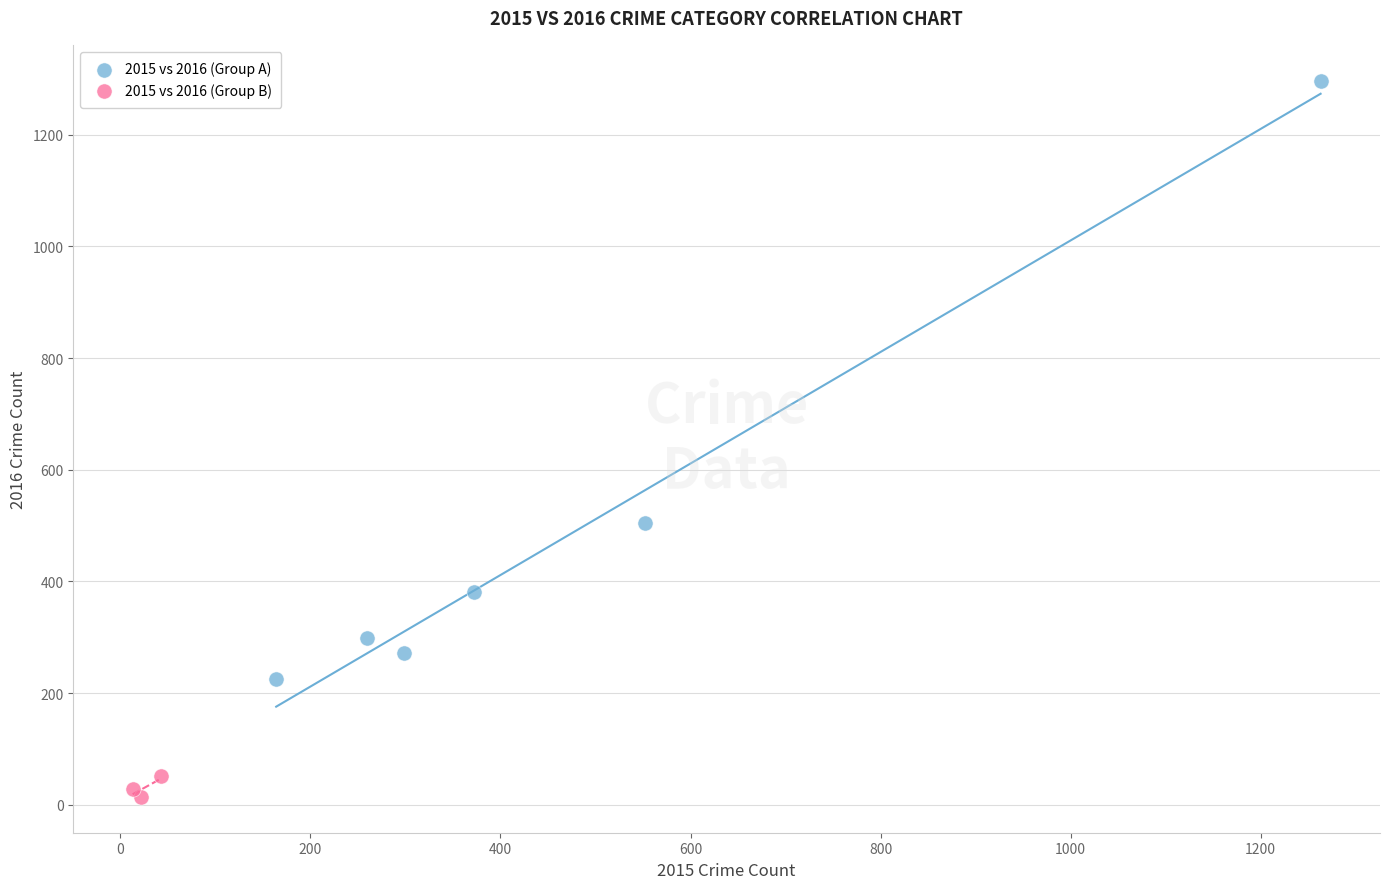

Which series reaches the minimum Y coordinate?

2015 vs 2016 (Group B)